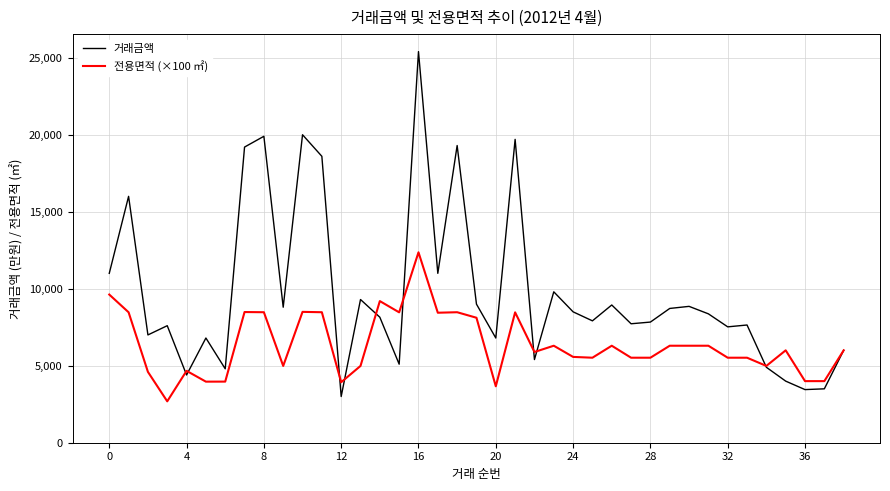

Which series has the largest total across all categories?

거래금액